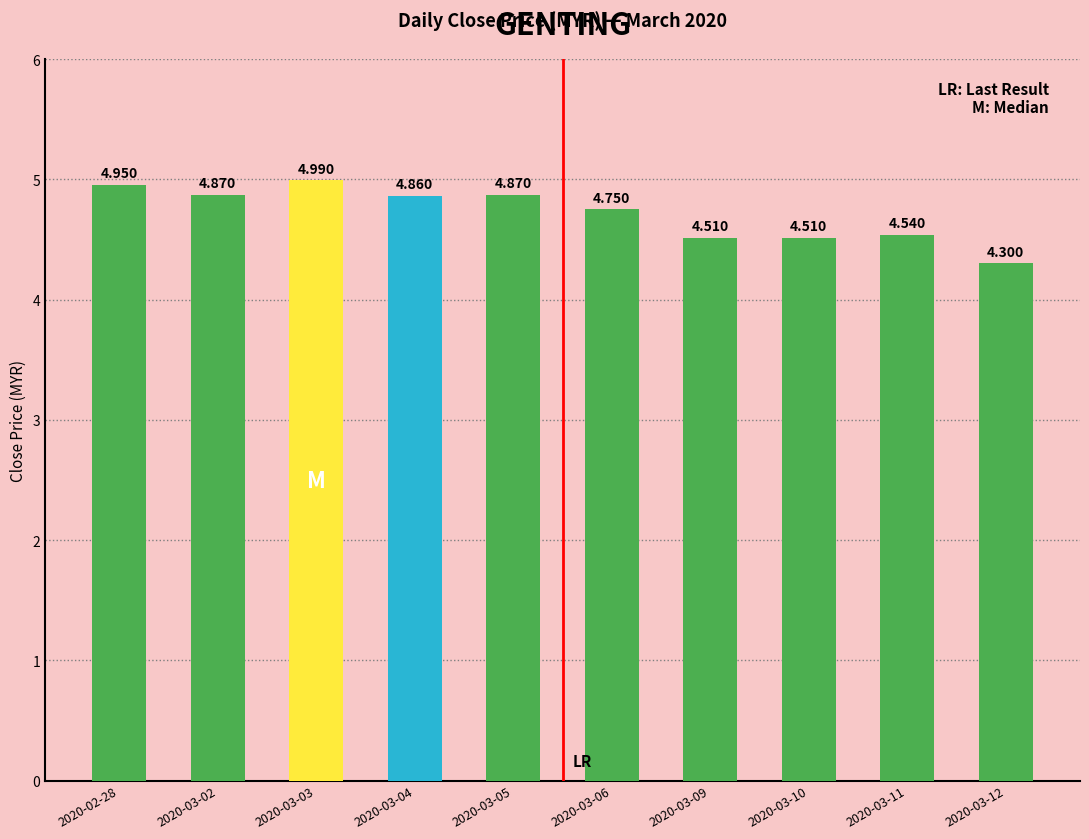

Reading right to left, extract all data points from this chart.

2020-03-12=4.3	2020-03-11=4.5	2020-03-10=4.5	2020-03-09=4.5	2020-03-06=4.8	2020-03-05=4.9	2020-03-04=4.9	2020-03-03=5.0	2020-03-02=4.9	2020-02-28=5.0